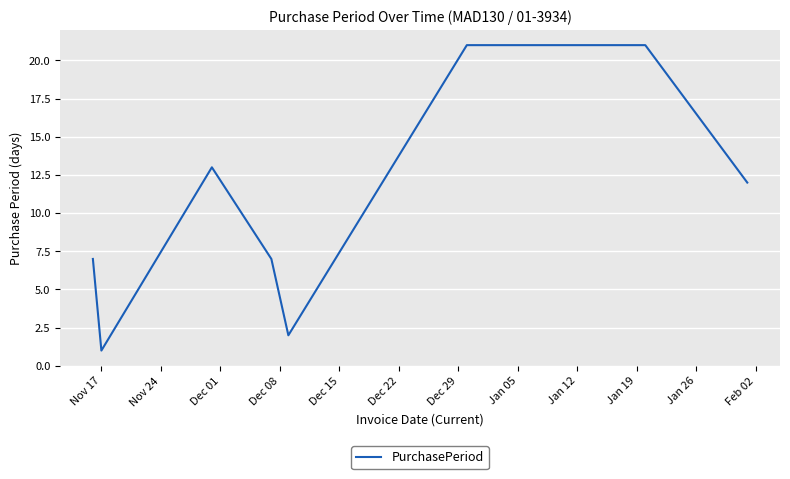

What is the sum of all values?

84